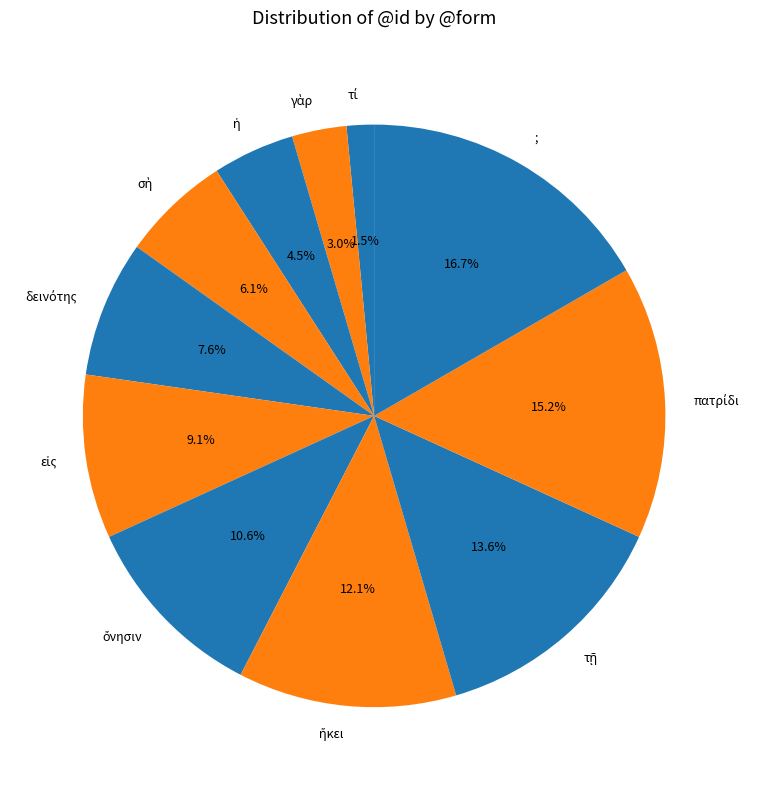

Is there any slice that represents more than half of the pie?

No